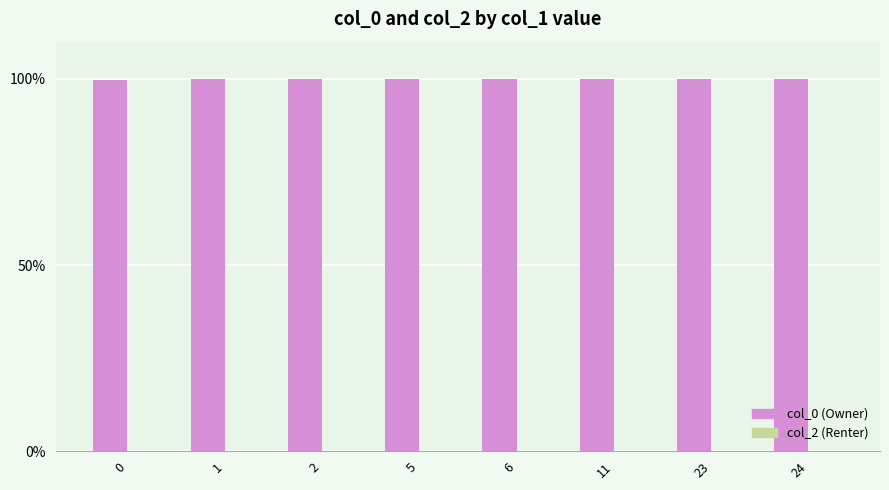

What is the sum of all col_0 (Owner) values?

799.8